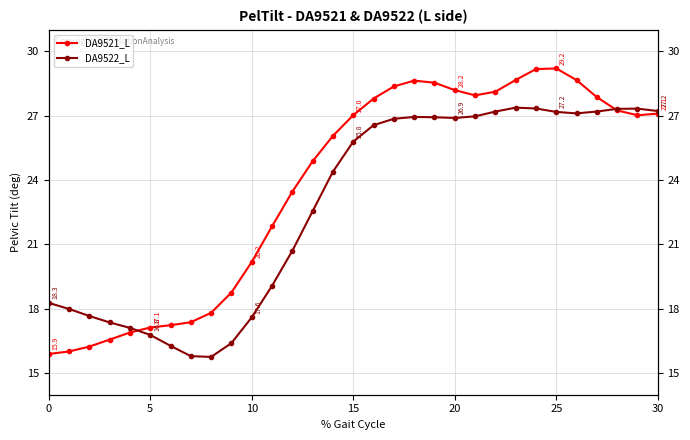

At which category does DA9522_L reach its first local peak?

18